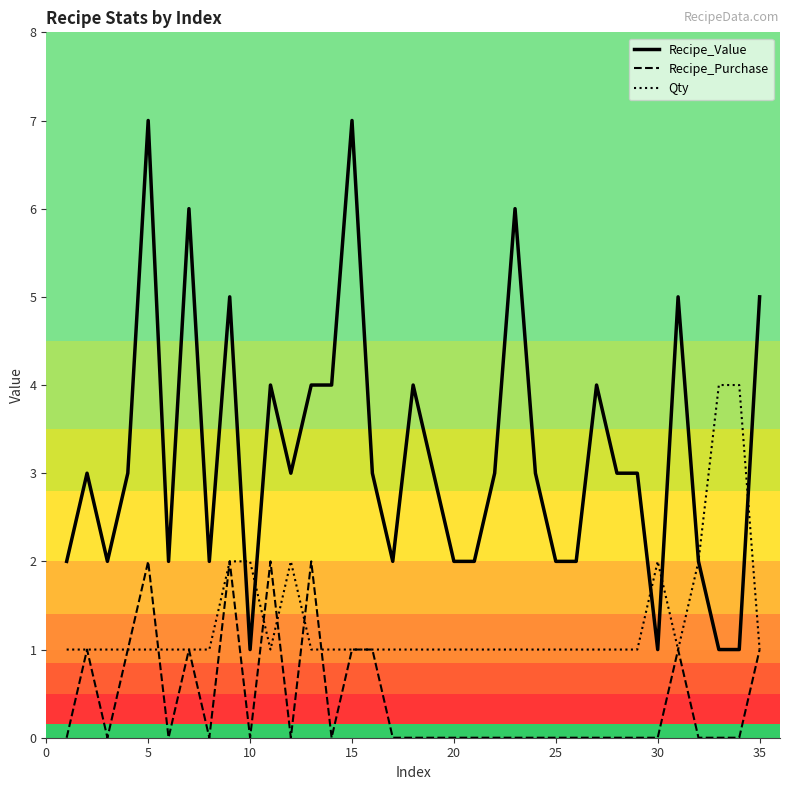

Which series ends up on top after the final intersection of Qty and Recipe_Value?

Recipe_Value